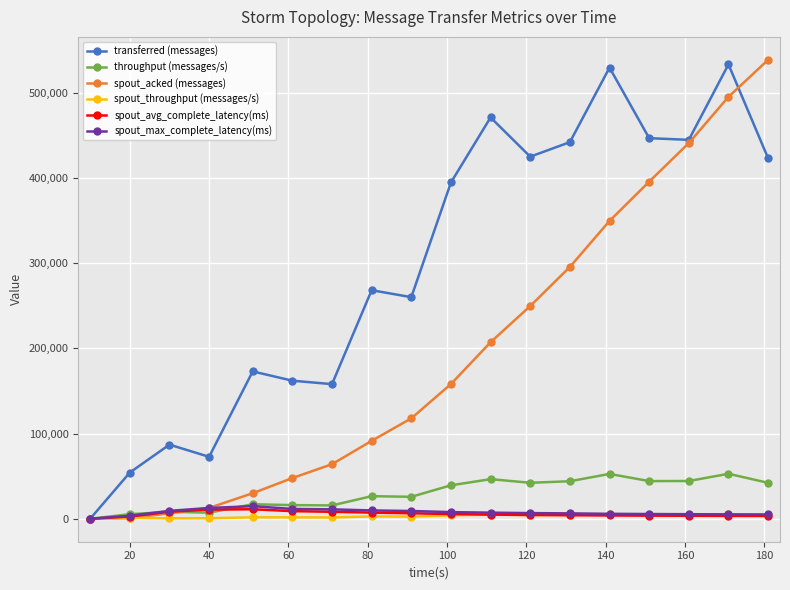

What is the maximum value shown in the chart?

538580.0